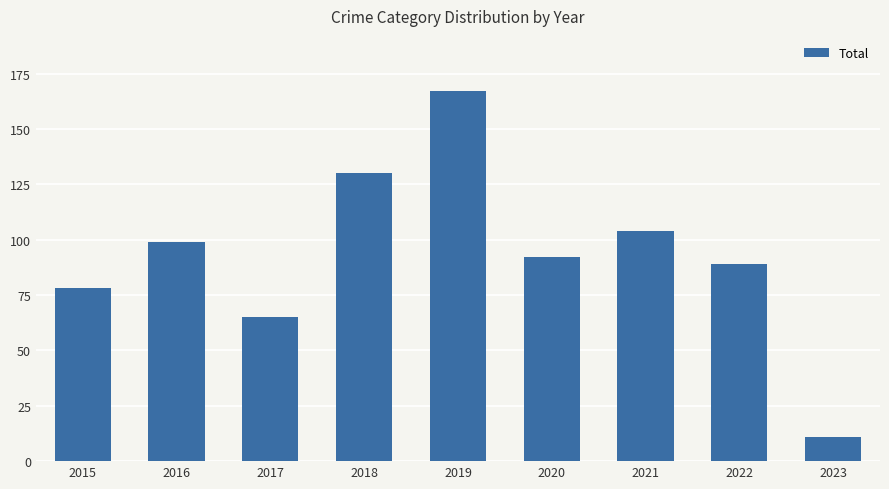

Is it true that the value at 2020 is 92?

True